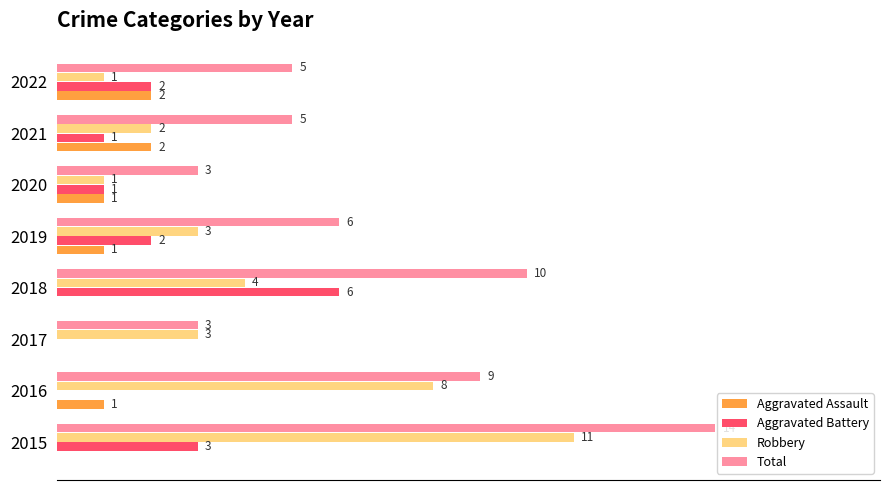

Which series has the largest total across all categories?

Total